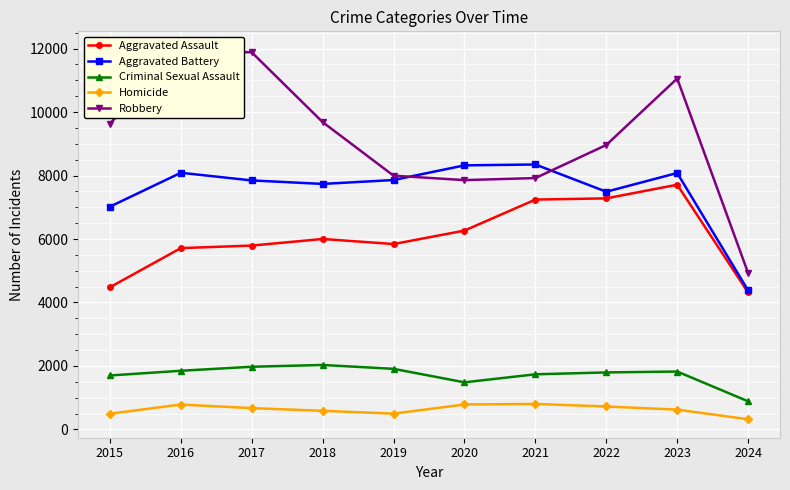

What is the approximate value of Robbery at 2020?

7855